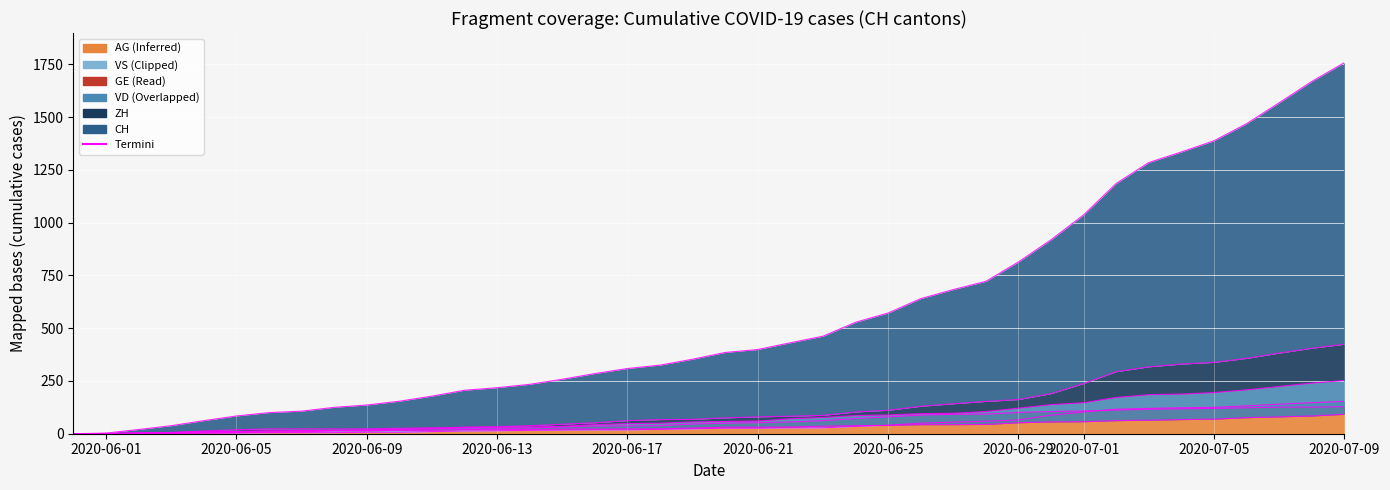

Which series changed the most between 2020-06-25 and 29?

CH